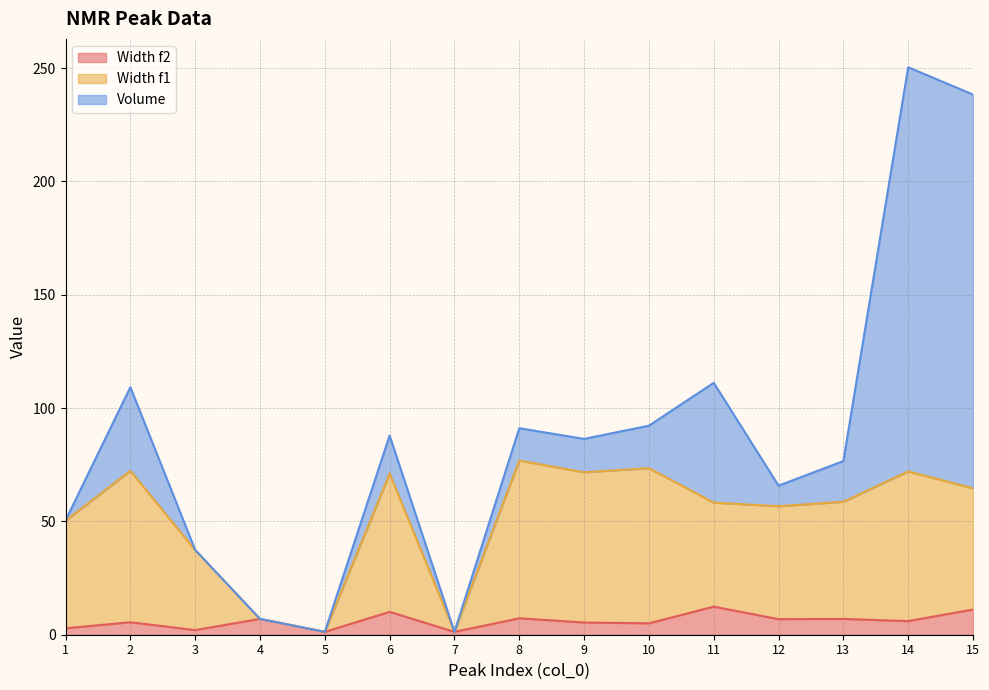

What is the difference between the maximum and minimum values in the Width f1 series?

75.6